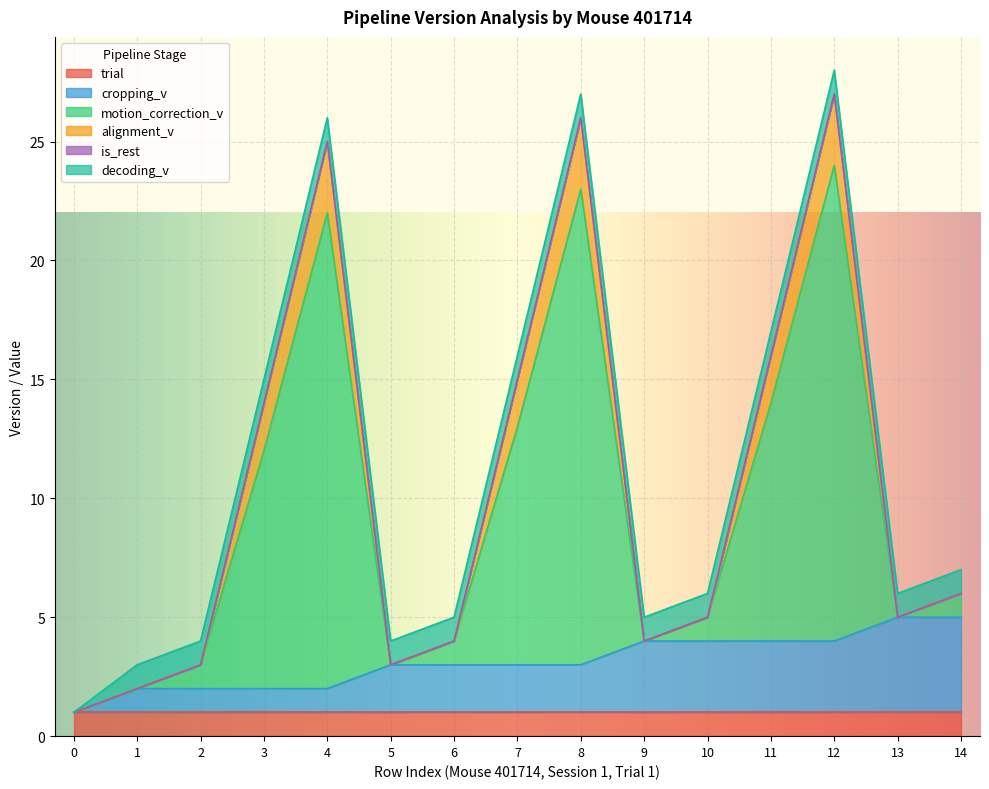

True or false: alignment_v has a value of 0 at 14.

True